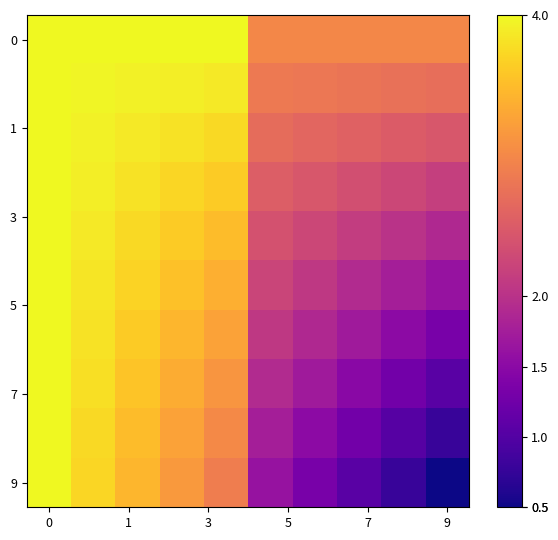

Which series has the widest spread of values?

9